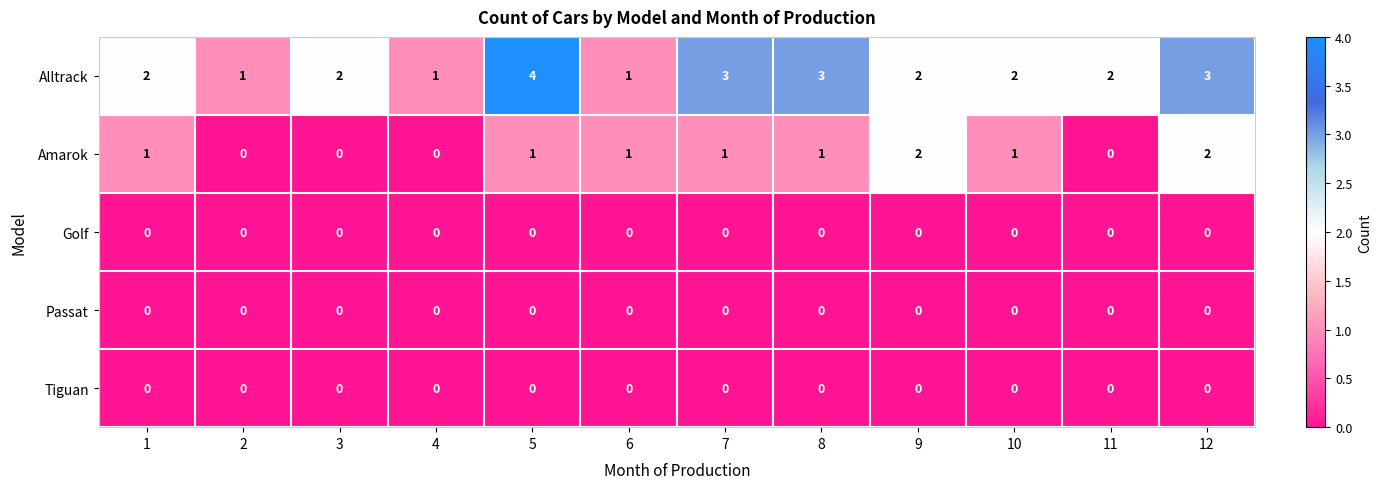

What is the total value across all series at 8?

4